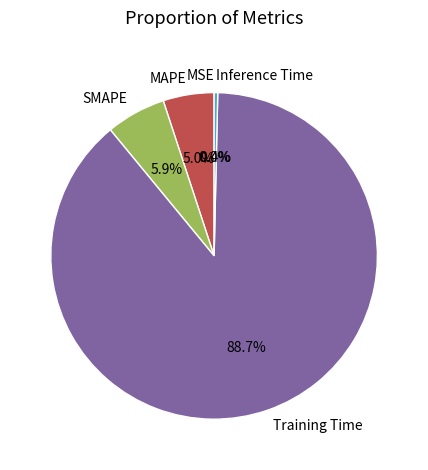

Between Inference Time and MAPE, which is larger?

MAPE